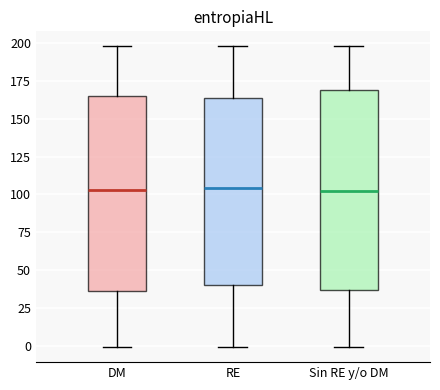

Where does the upper whisker of the box for DM end on the y-axis? The values are not printed on the chart, so give them approximately, as read against the axis.

200